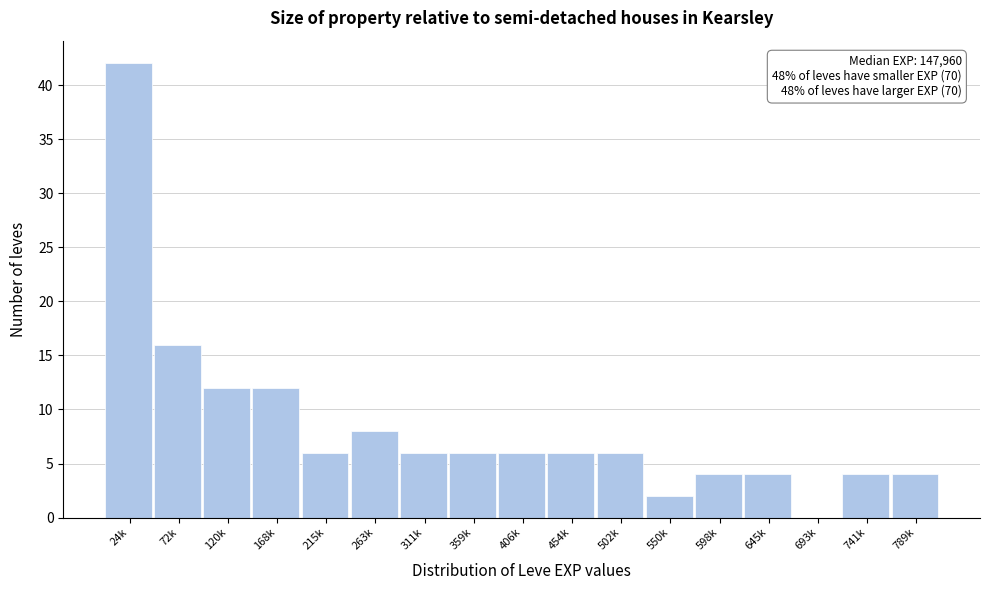

Reading right to left, extract all data points from this chart.

789k=4	741k=4	693k=0	645k=4	598k=4	550k=2	502k=6	454k=6	406k=6	359k=6	311k=6	263k=8	215k=6	168k=12	120k=12	72k=16	24k=42